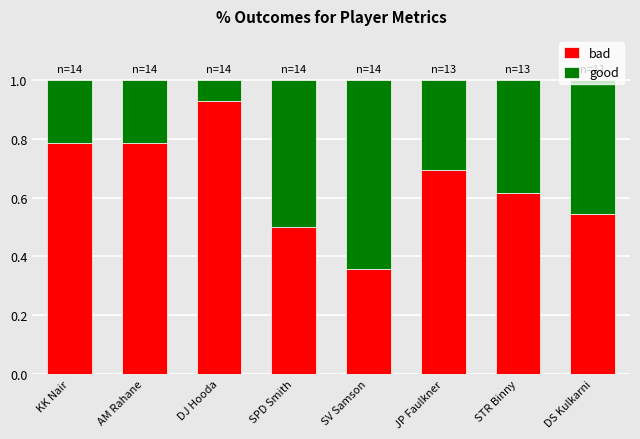

The value of bad at STR Binny is 0.2. True or false?

False